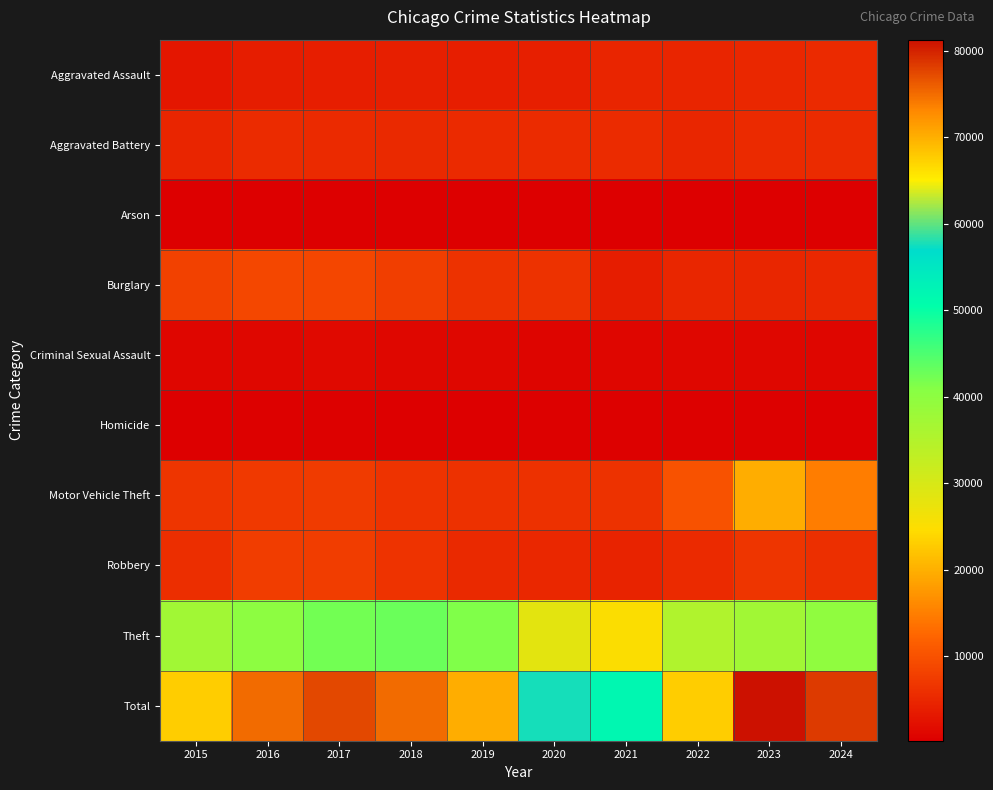

Reading left to right, transcribe all the data shown in this chart.

Aggravated Assault: 2015=2997	2016=3799	2017=3897	2018=4080	2019=4000	2020=4167	2021=4733	2022=4811	2023=5066	2024=5328
Aggravated Battery: 2015=4742	2016=5495	2017=5367	2018=5210	2019=5335	2020=5598	2021=5518	2022=4989	2023=5373	2024=5495
Arson: 2015=288	2016=348	2017=313	2018=247	2019=246	2020=389	2021=349	2022=268	2023=328	2024=320
Burglary: 2015=8108	2016=8927	2017=8696	2018=7807	2019=6281	2020=6332	2021=3785	2022=4878	2023=4888	2024=5064
Criminal Sexual Assault: 2015=1176	2016=1279	2017=1356	2018=1344	2019=1312	2020=1018	2021=1153	2022=1229	2023=1251	2024=1143
Homicide: 2015=328	2016=500	2017=472	2018=387	2019=340	2020=520	2021=535	2022=467	2023=431	2024=392
Motor Vehicle Theft: 2015=6581	2016=7175	2017=7476	2018=6552	2019=6112	2020=6187	2021=6262	2022=10199	2023=19852	2024=14888
Robbery: 2015=5893	2016=7531	2017=7559	2018=6443	2019=5207	2020=5036	2021=4628	2022=5407	2023=6688	2024=6101
Theft: 2015=37421	2016=39984	2017=42345	2018=42979	2019=41312	2020=28399	2021=24962	2022=35363	2023=37415	2024=39599
Total: 2015=67534	2016=75038	2017=77481	2018=75049	2019=70145	2020=57646	2021=51925	2022=67611	2023=81292	2024=78330